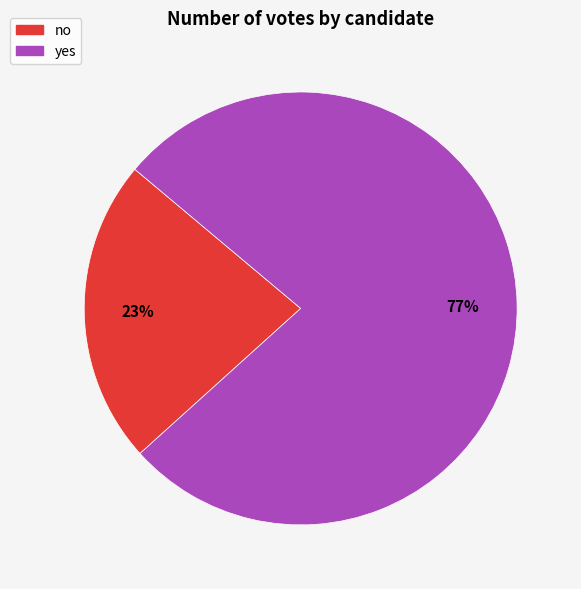

Between yes and no, which is larger?

yes